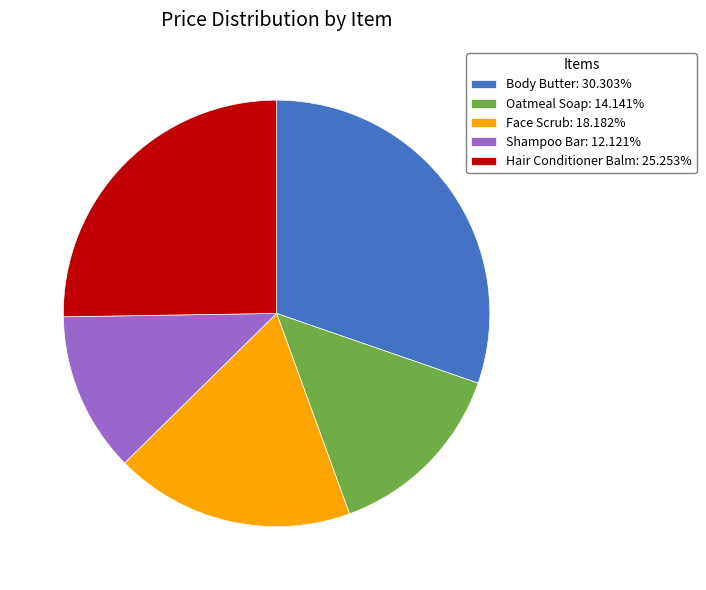

True or false: Shampoo Bar accounts for 20% of the total.

False